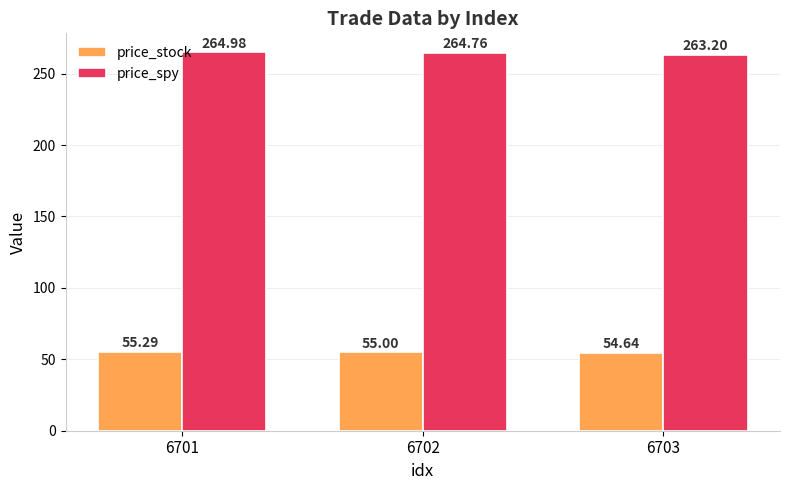

Reading left to right, extract all data points from this chart.

price_stock: 55.3	55.0	54.6
price_spy: 265.0	264.8	263.2